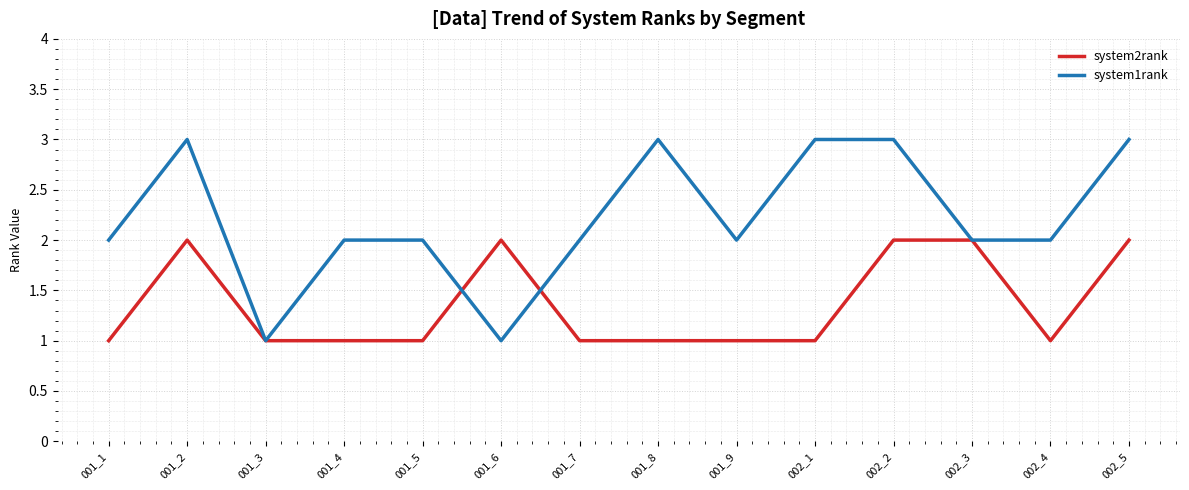

Rank the series at 001_9 from highest to lowest value.

system1rank, system2rank